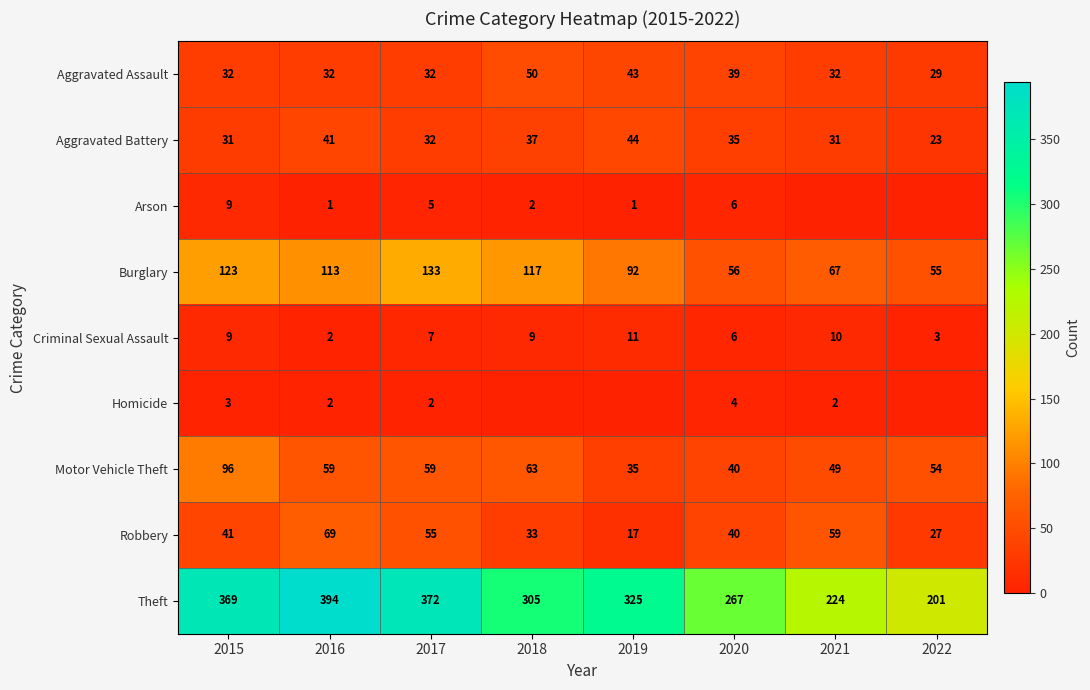

At which label does Motor Vehicle Theft reach its peak?

2015